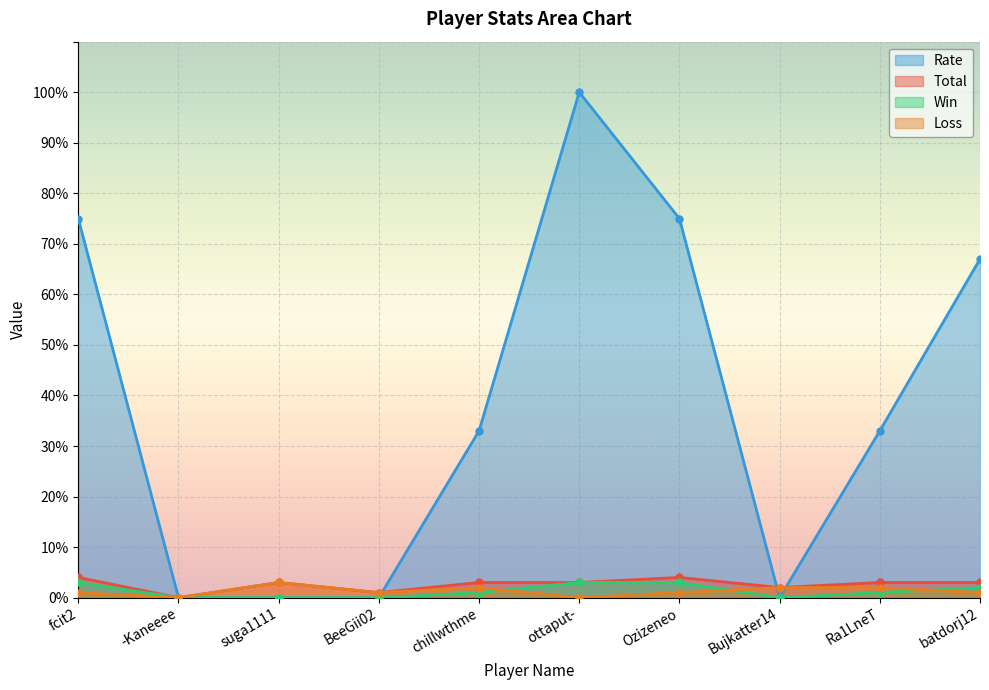

Reading left to right, what are all the values shown in this chart?

Total: fcit2=4	-Kaneeee=0	suga1111=3	BeeGii02=1	chillwthme=3	ottaput-=3	Ozizeneo=4	Bujkatter14=2	Ra1LneT=3	batdorj12=3
Win: fcit2=3	-Kaneeee=0	suga1111=0	BeeGii02=0	chillwthme=1	ottaput-=3	Ozizeneo=3	Bujkatter14=0	Ra1LneT=1	batdorj12=2
Loss: fcit2=1	-Kaneeee=0	suga1111=3	BeeGii02=1	chillwthme=2	ottaput-=0	Ozizeneo=1	Bujkatter14=2	Ra1LneT=2	batdorj12=1
Rate: fcit2=75	-Kaneeee=0	suga1111=0	BeeGii02=0	chillwthme=33	ottaput-=100	Ozizeneo=75	Bujkatter14=0	Ra1LneT=33	batdorj12=67